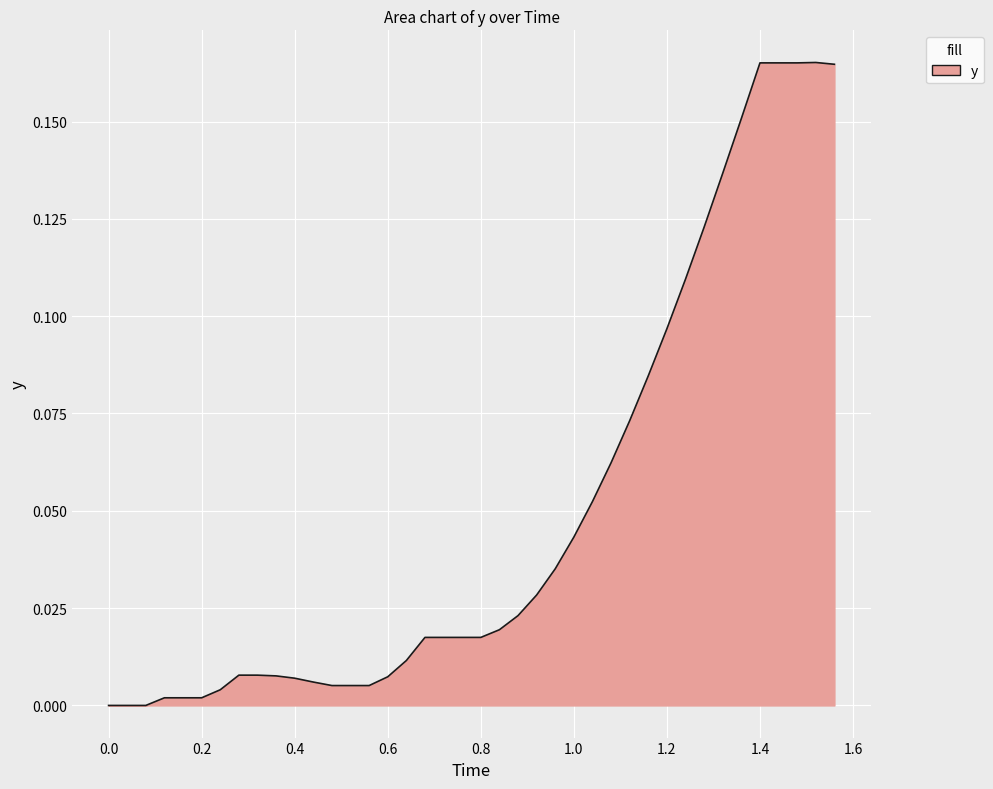

Is it true that the value at 1.0 is 0.1?

False